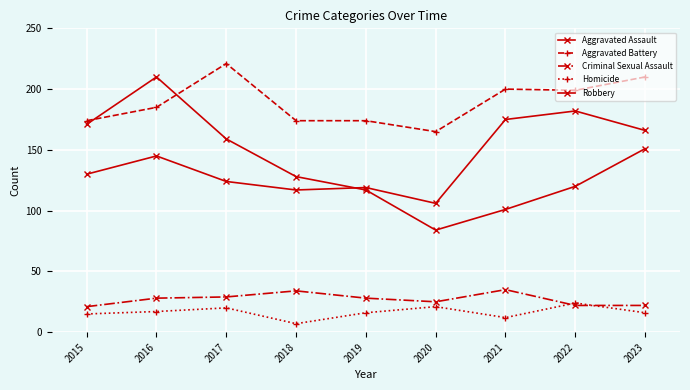

Which series has the widest spread of values?

Robbery